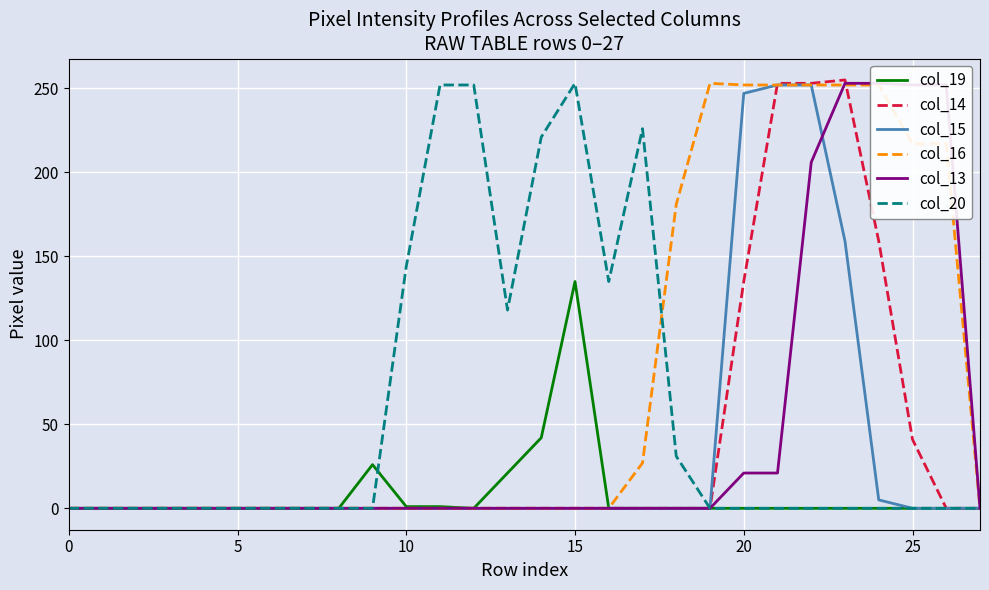

Rank the series by their maximum value, from highest to lowest.

col_14, col_16, col_13, col_20, col_15, col_19